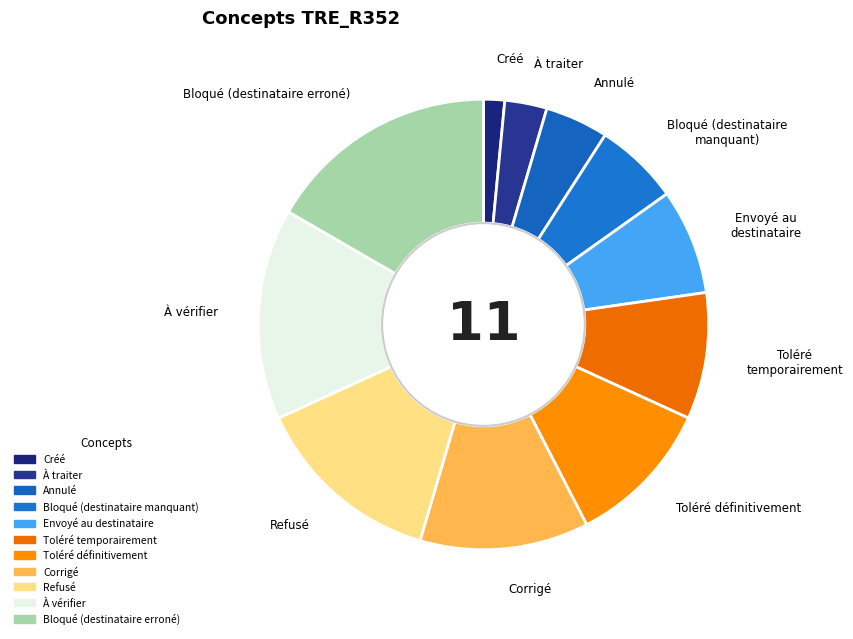

To the nearest percent, what portion does Toléré temporairement represent?

9%